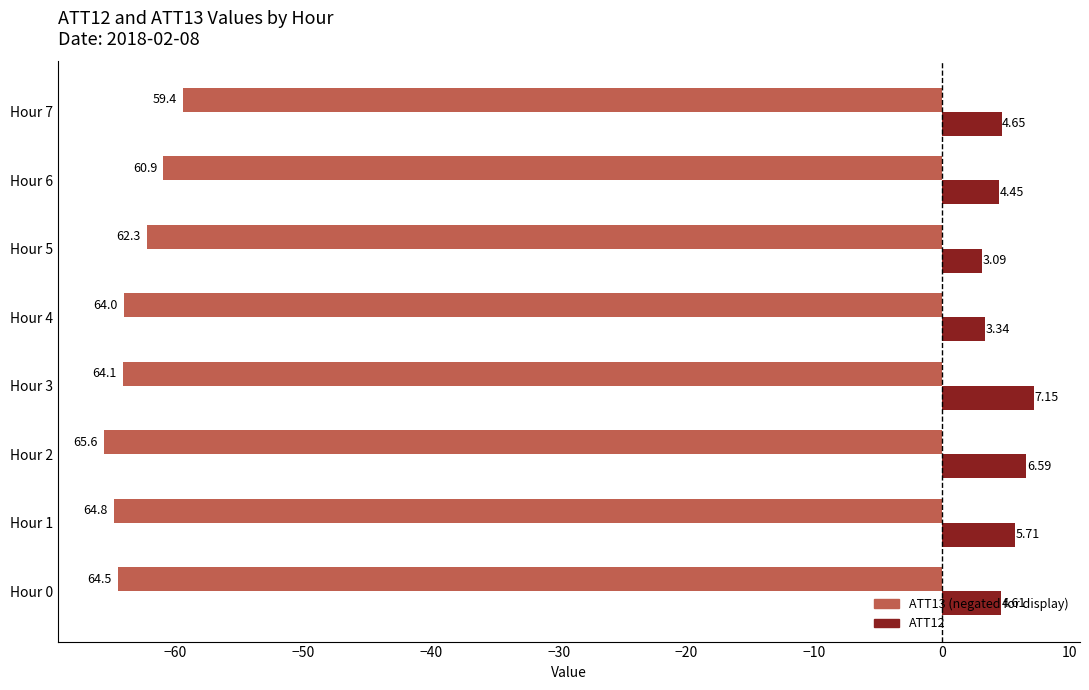

What is the total value across all series at Hour 2?

-59.0